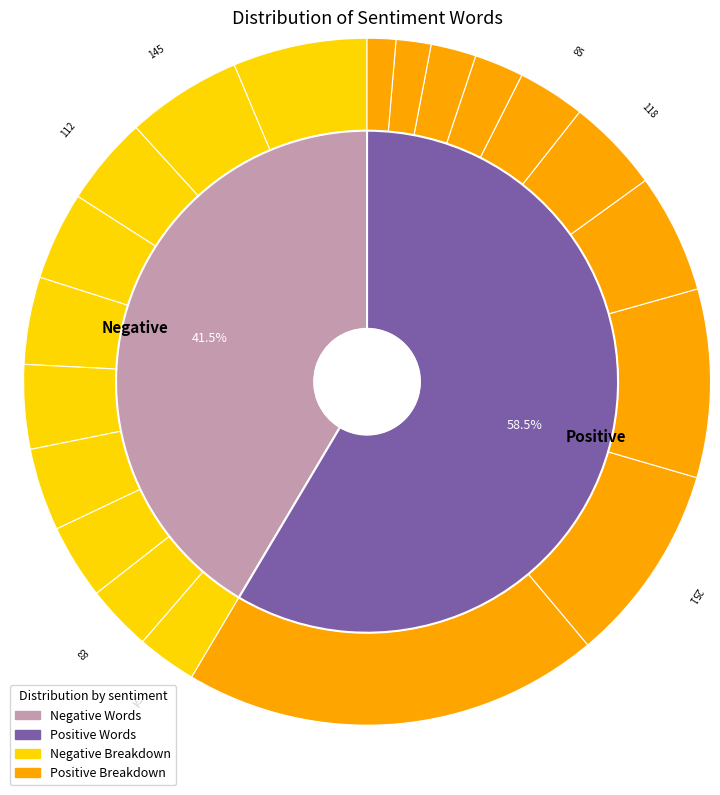

The 6 slice represents 15% of the pie. True or false?

False